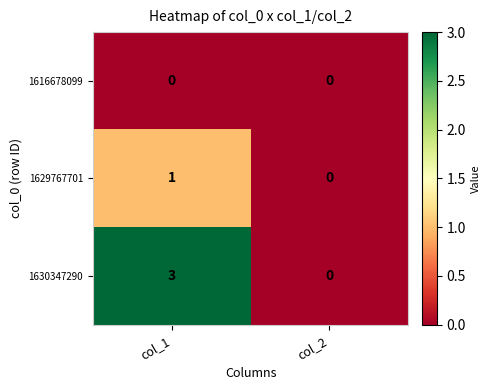

What is the maximum value shown in the chart?

3